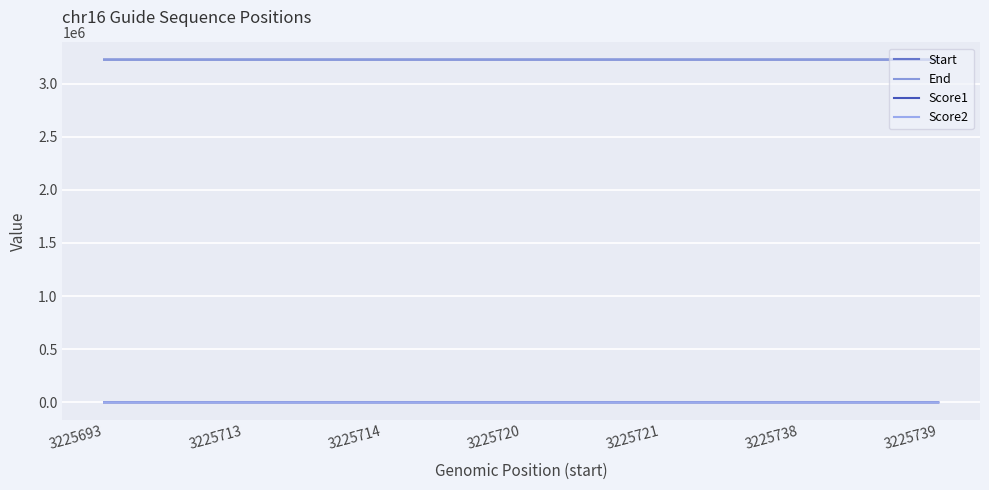

At which category is the sum across all series the highest?

3225738